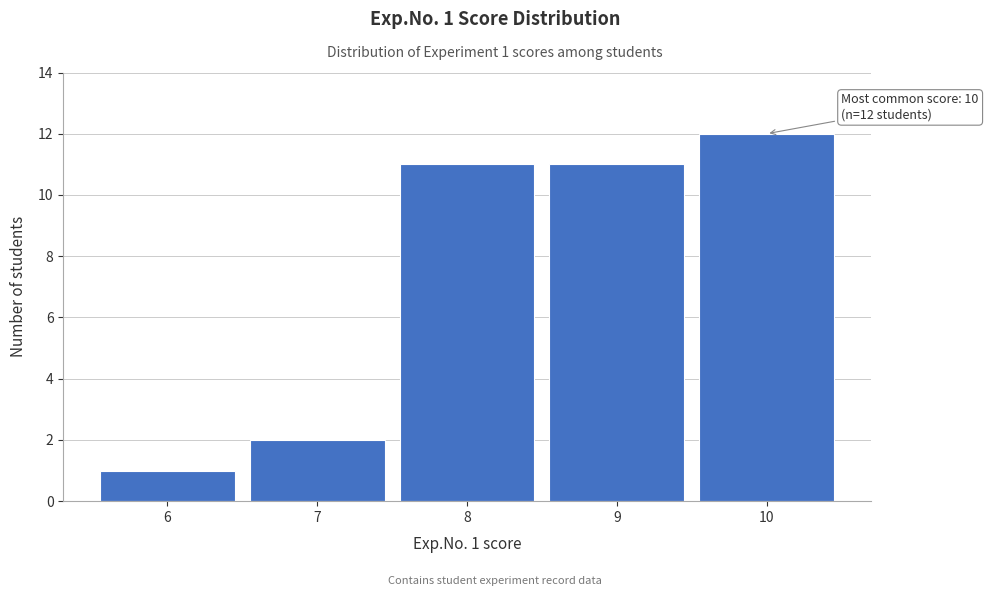

Over which range of the x-axis is the bar tallest?

9.5 to 10.5